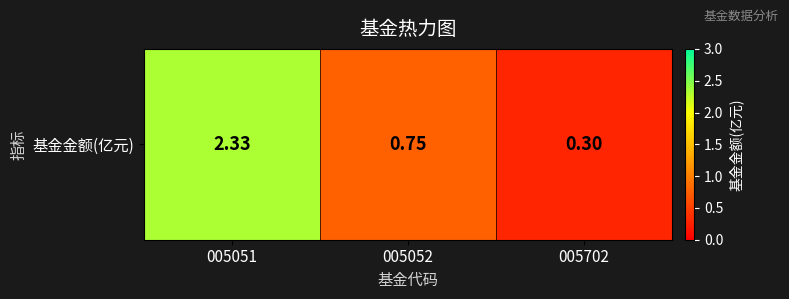

What is the difference between the maximum and minimum values?

2.0